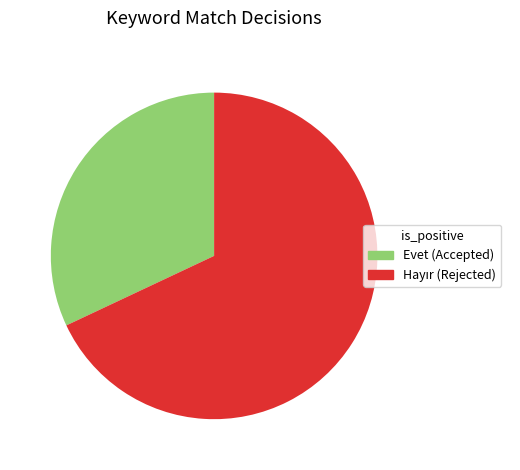

Does any single category account for the majority?

Yes